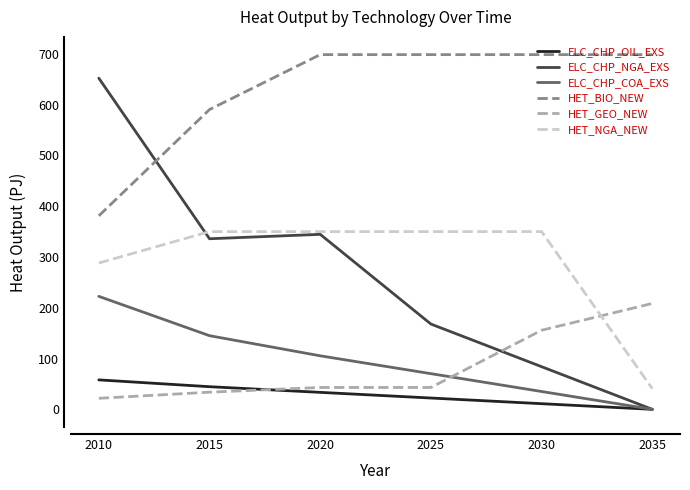

How many lines are shown in the chart?

6